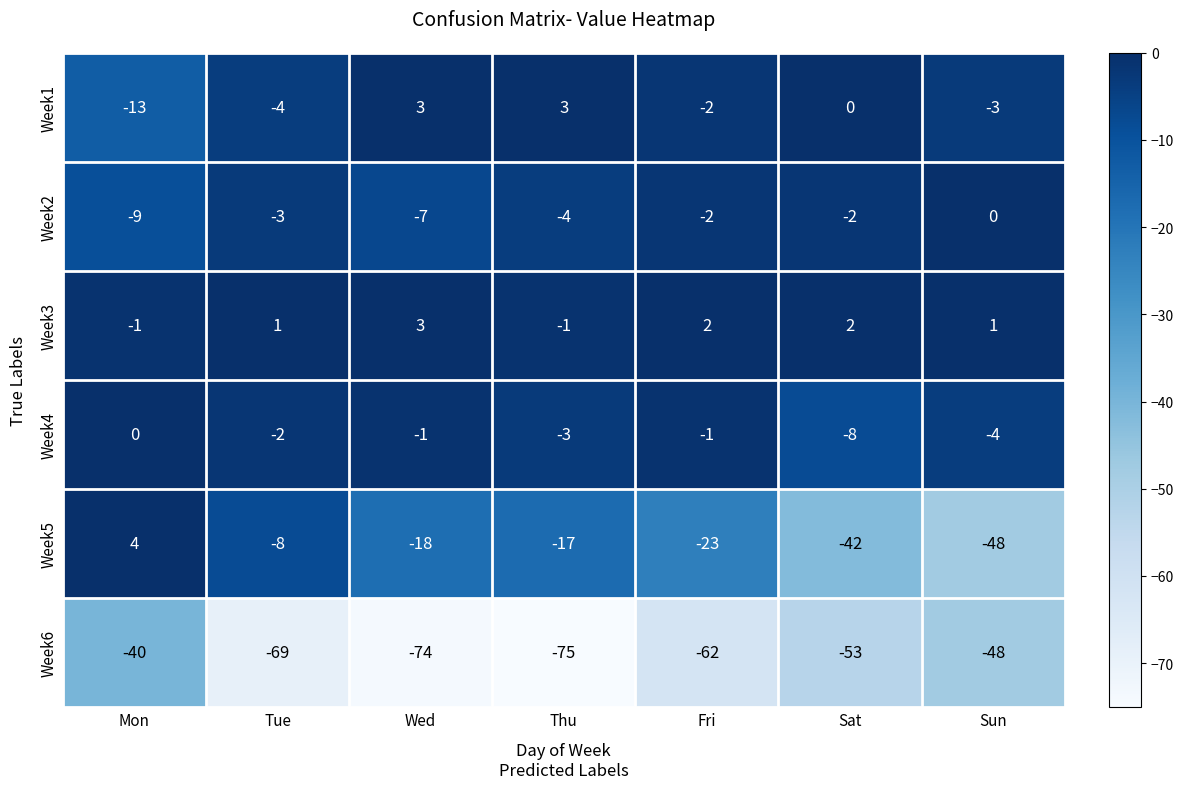

The value of Week4 at Thu is -4. True or false?

False